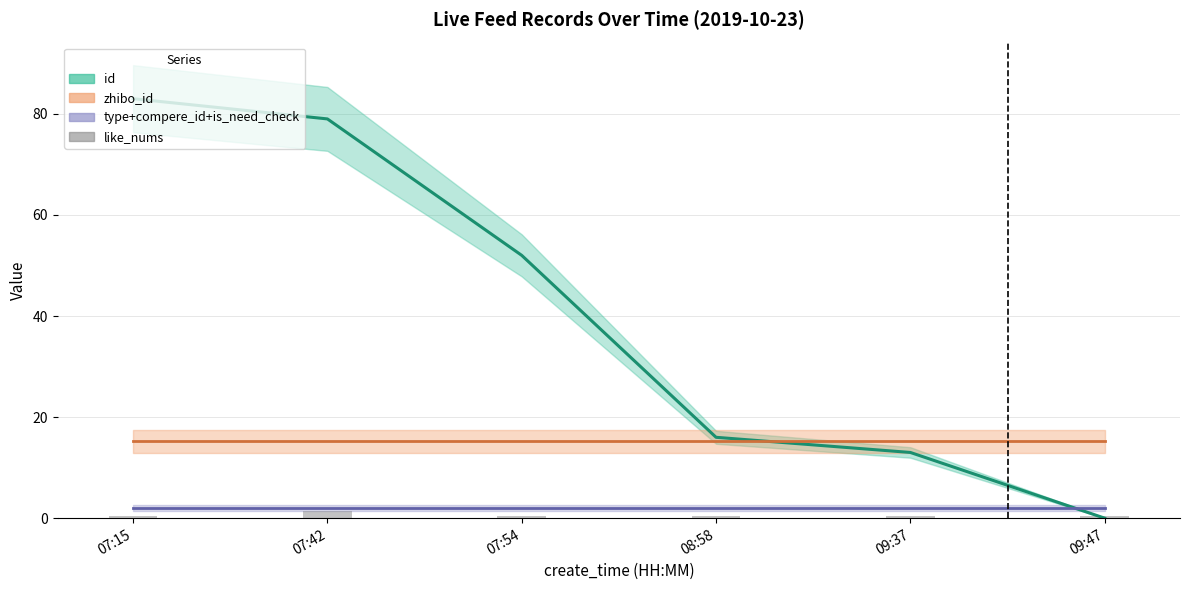

What is the total value across all series at 09:47?

17.7